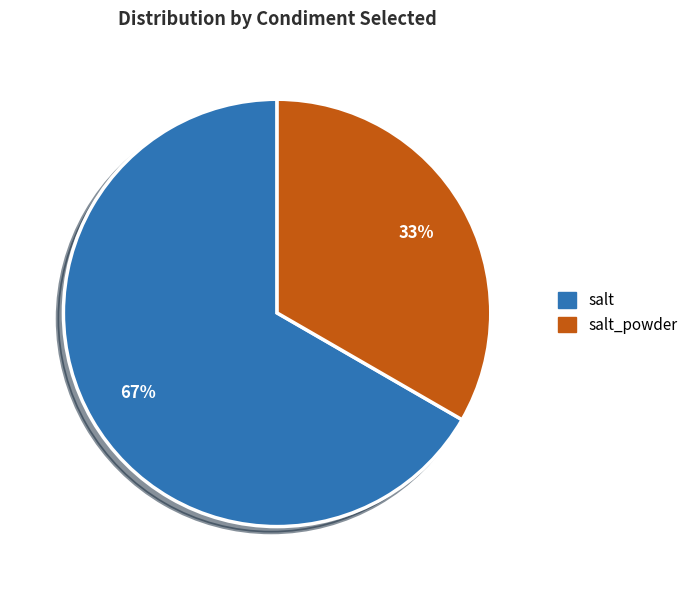

Is it true that salt_powder is 26% of the pie?

False